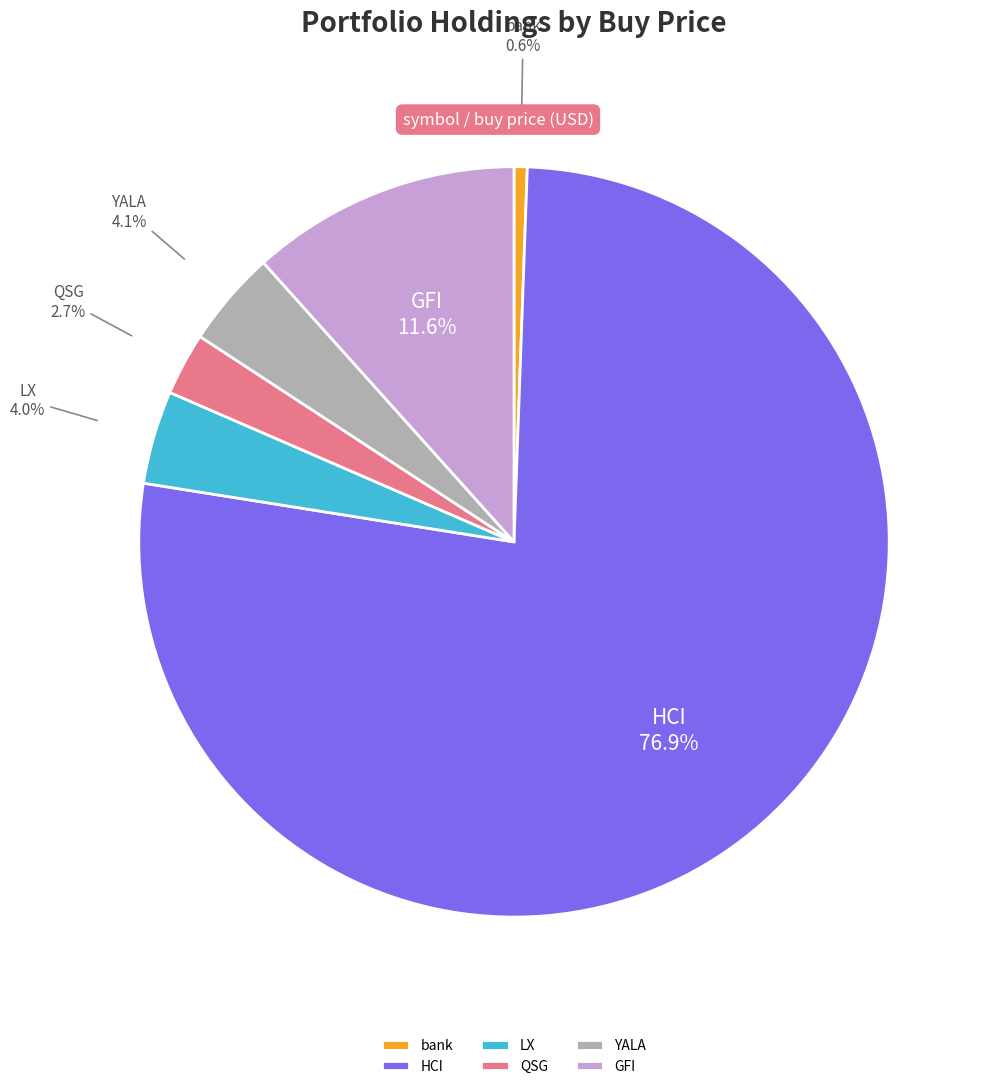

How many segments does this pie chart have?

6